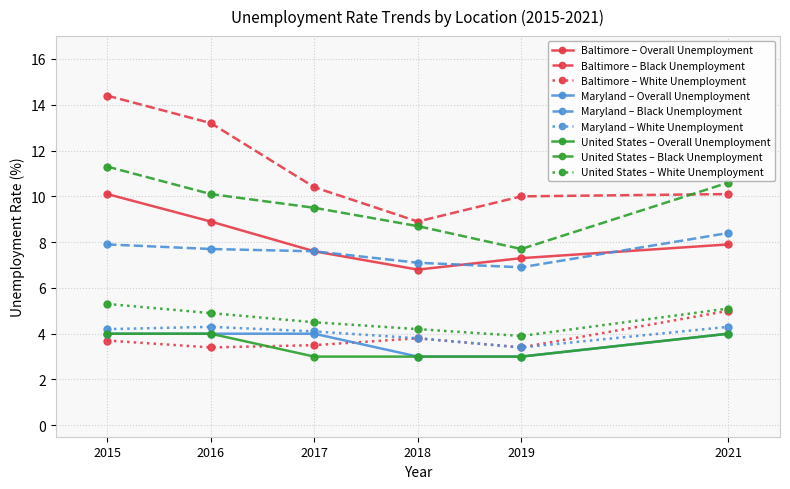

List the labels in order of United States – Black Unemployment value, smallest first.

2019, 2018, 2017, 2016, 2021, 2015